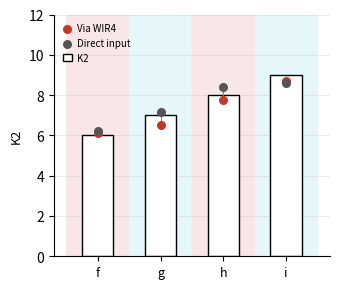

What are all the series names shown in the legend?

K2, Via WIR4, Direct input